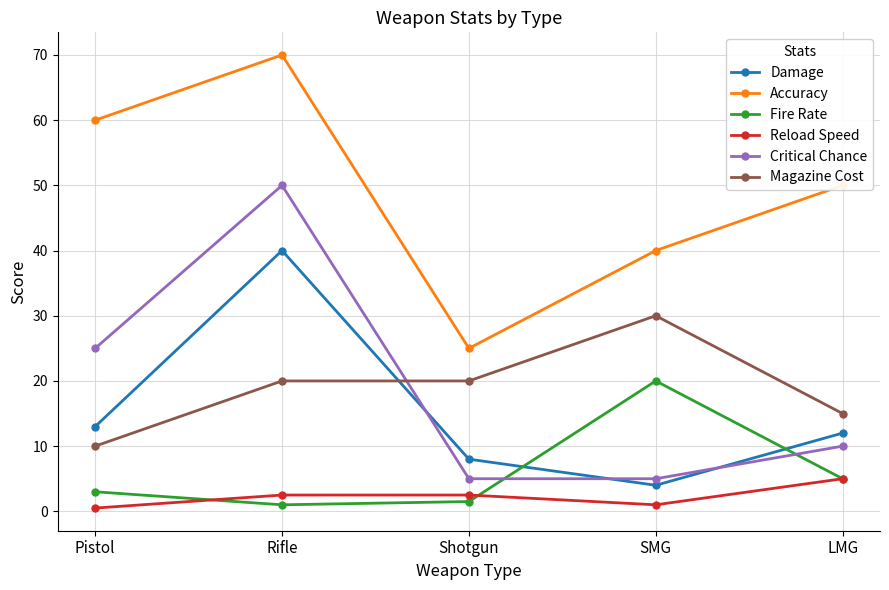

Reading left to right, what are all the values shown in this chart?

Damage: 13.0	40.0	8.0	4.0	12.0
Accuracy: 60.0	70.0	25.0	40.0	50.0
Fire Rate: 3.0	1.0	1.5	20.0	5.0
Reload Speed: 0.5	2.5	2.5	1.0	5.0
Critical Chance: 25.0	50.0	5.0	5.0	10.0
Magazine Cost: 10.0	20.0	20.0	30.0	15.0